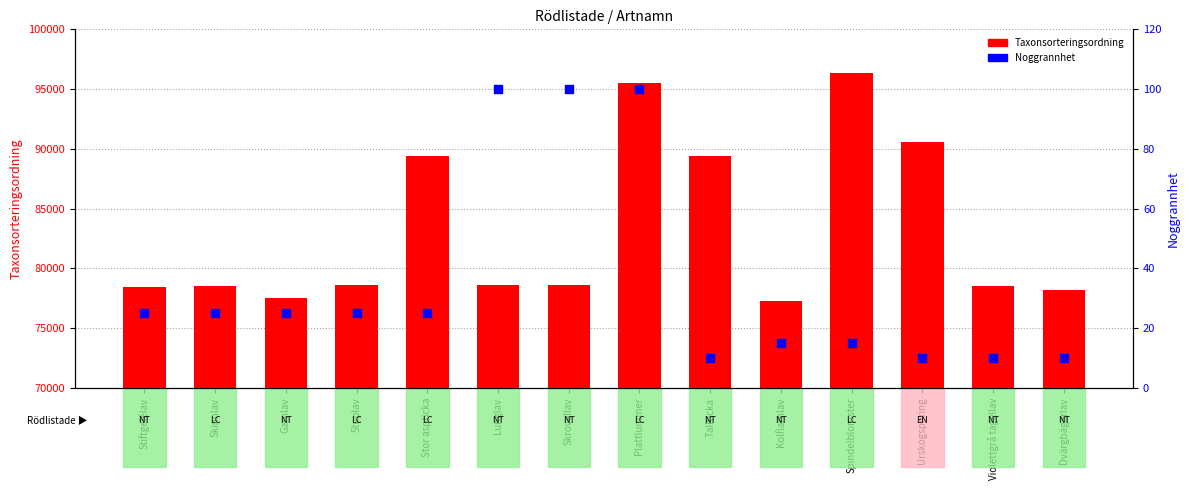

At which category is the sum across all series the highest?

Spindelblomster